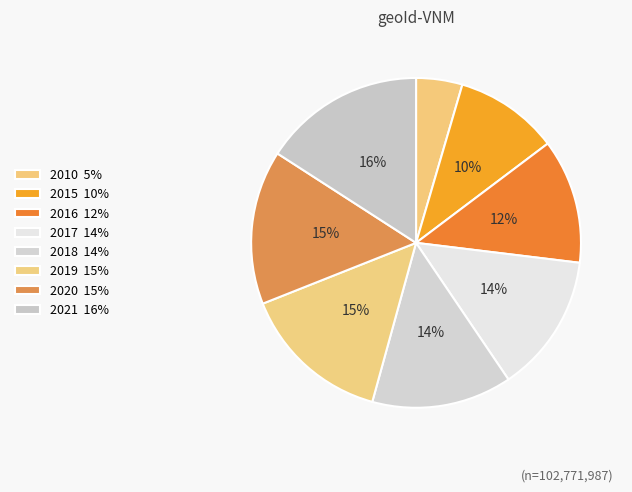

How many segments does this pie chart have?

8